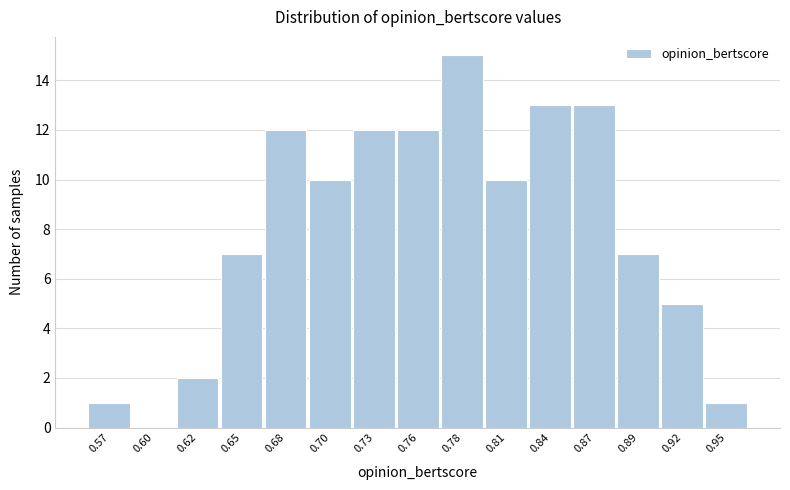

Reading left to right, extract all data points from this chart.

0.57=1	0.60=0	0.62=2	0.65=7	0.68=12	0.70=10	0.73=12	0.76=12	0.78=15	0.81=10	0.84=13	0.87=13	0.89=7	0.92=5	0.95=1